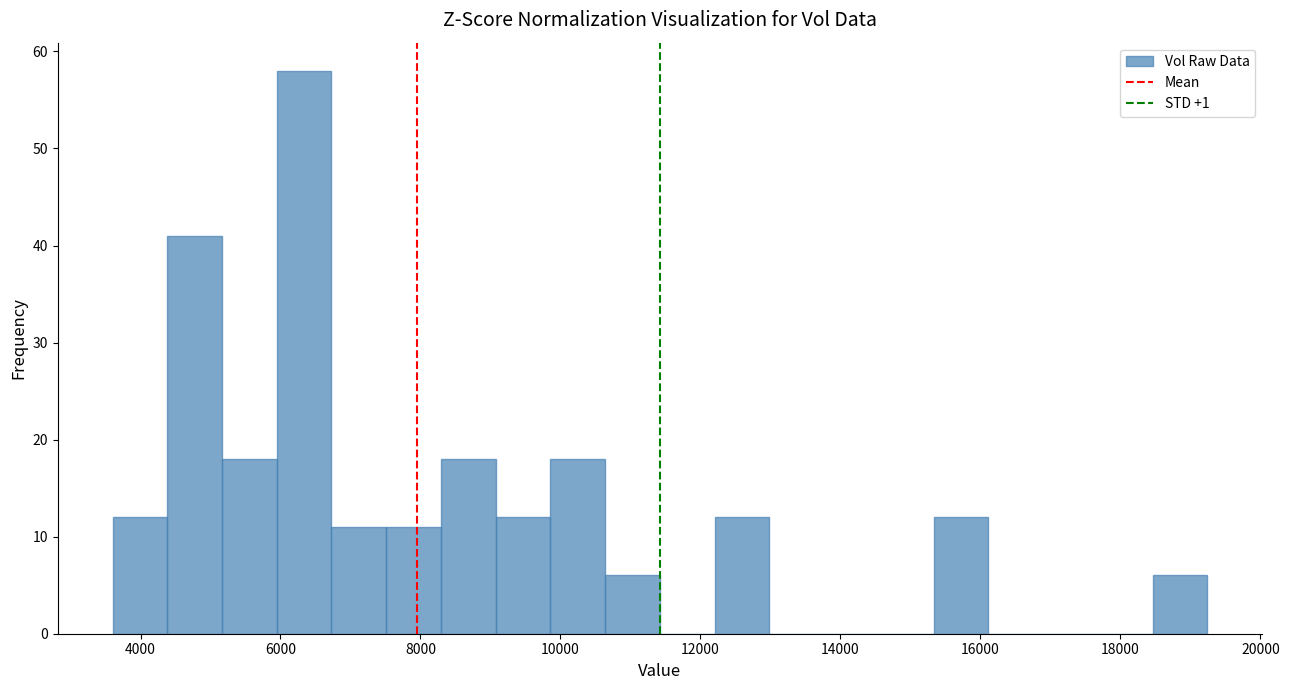

Around what value on the x-axis is the tallest bar? Give the approximate position of its centre, as read against the axis.

6400